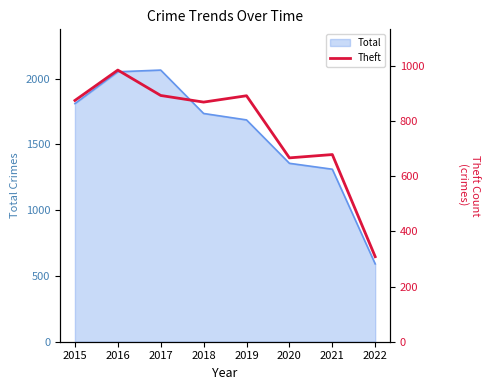

Which has a higher value, 2022 or 2021?

2021